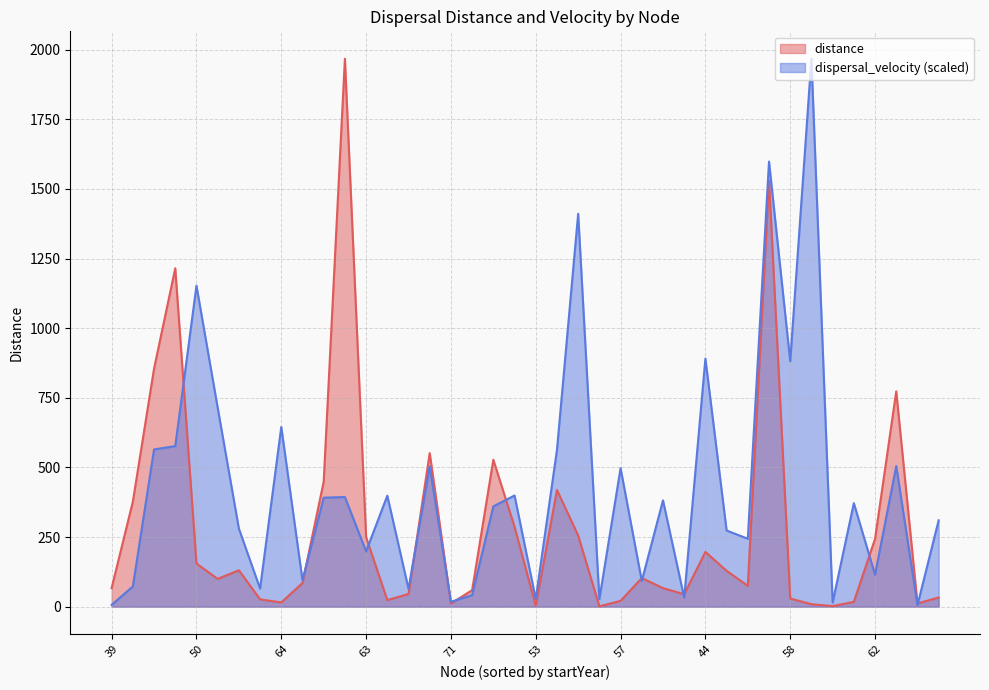

What is the difference between the second highest and minimum values in the dispersal_velocity series?

1592.9